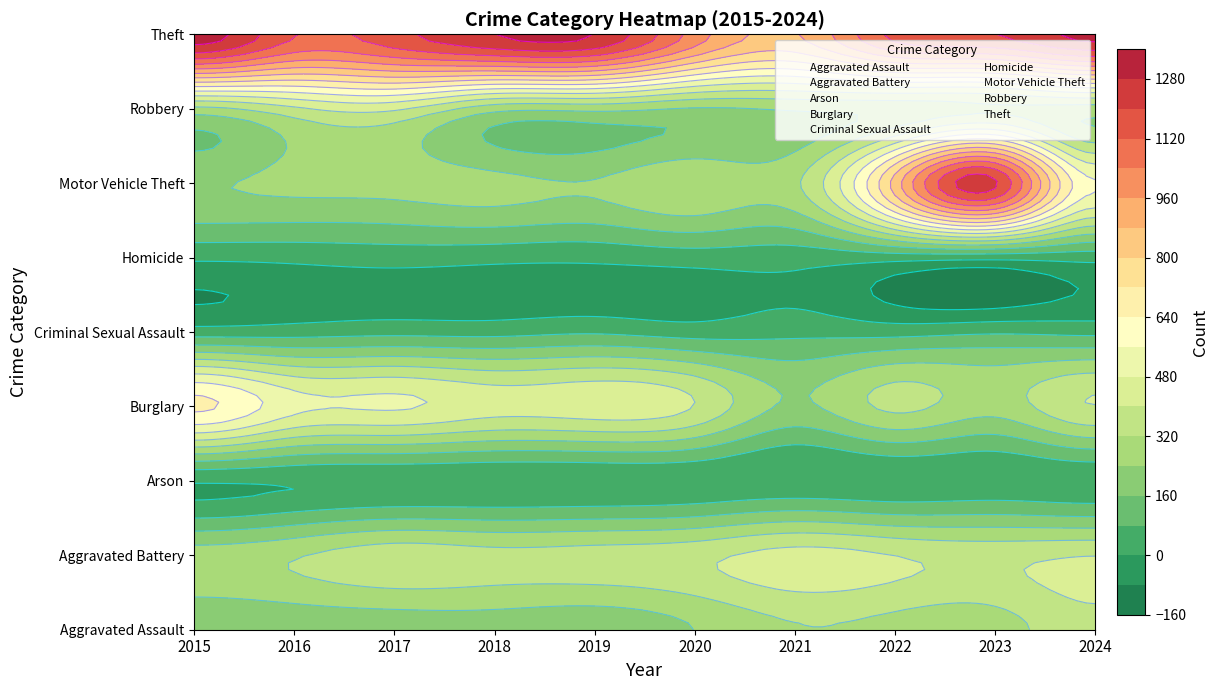

Rank the categories by Homicide value from highest to lowest.

2020, 2022, 2021, 2017, 2024, 2023, 2018, 2016, 2019, 2015